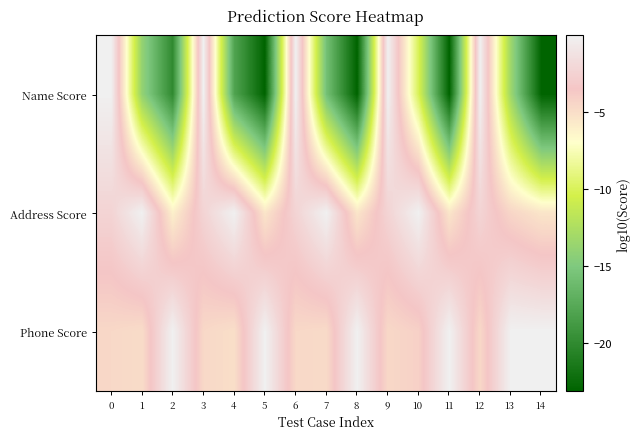

Which series has the widest spread of values?

row_0